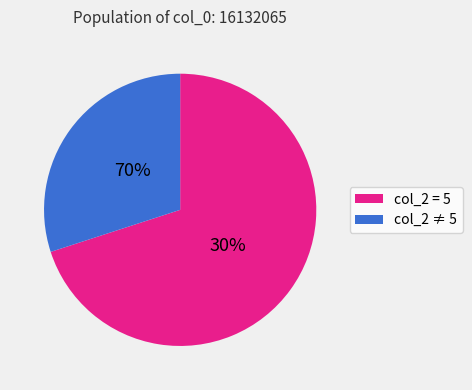

The 167845584 slice represents 20% of the pie. True or false?

False